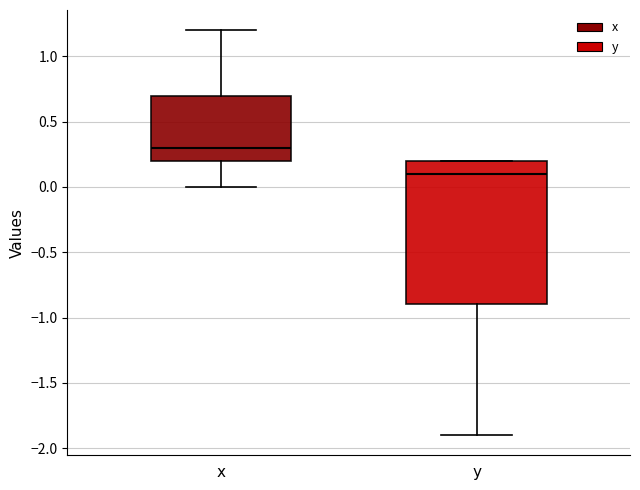

Which box's median line is the highest?

x